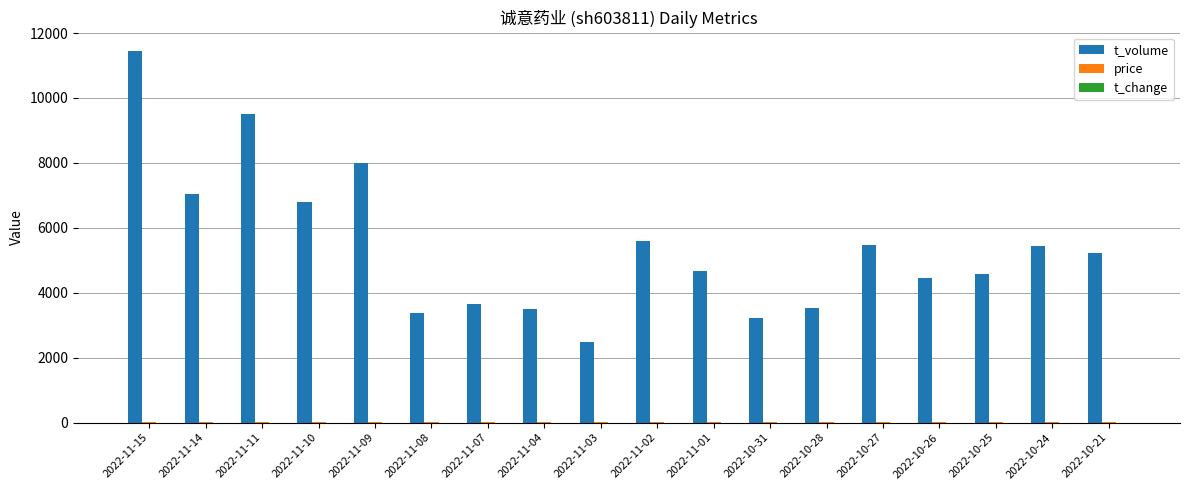

Count the number of data series in this chart.

3